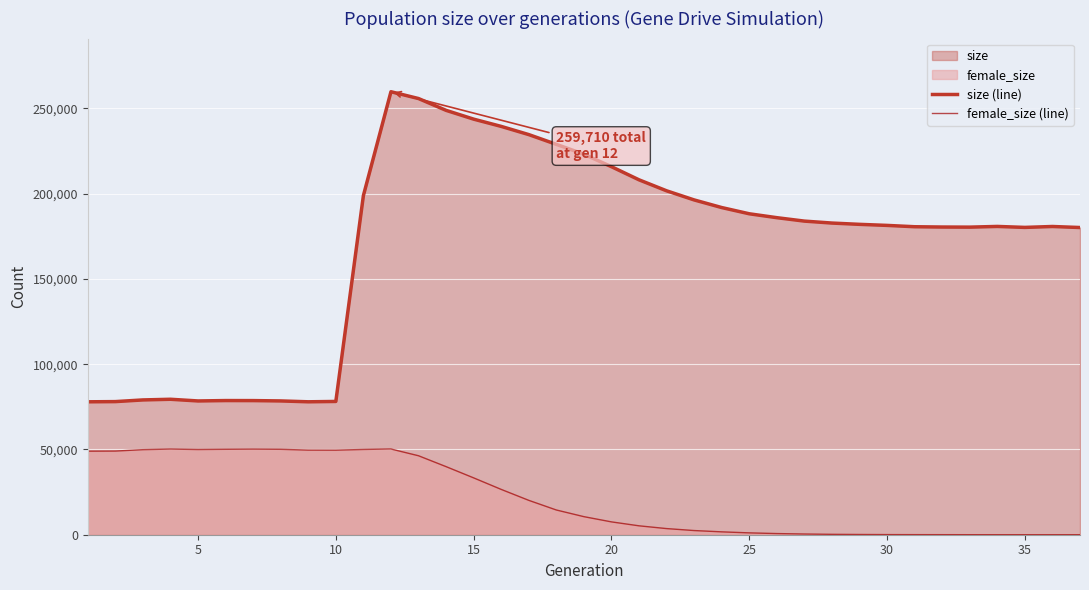

Which series has the largest total across all categories?

size (line)